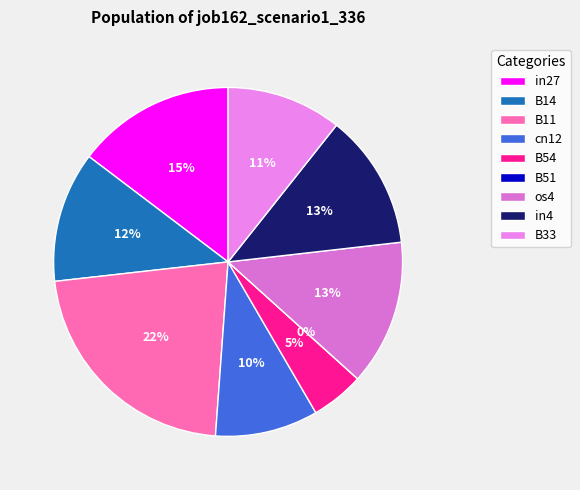

Which category has the smallest portion of the pie?

B51